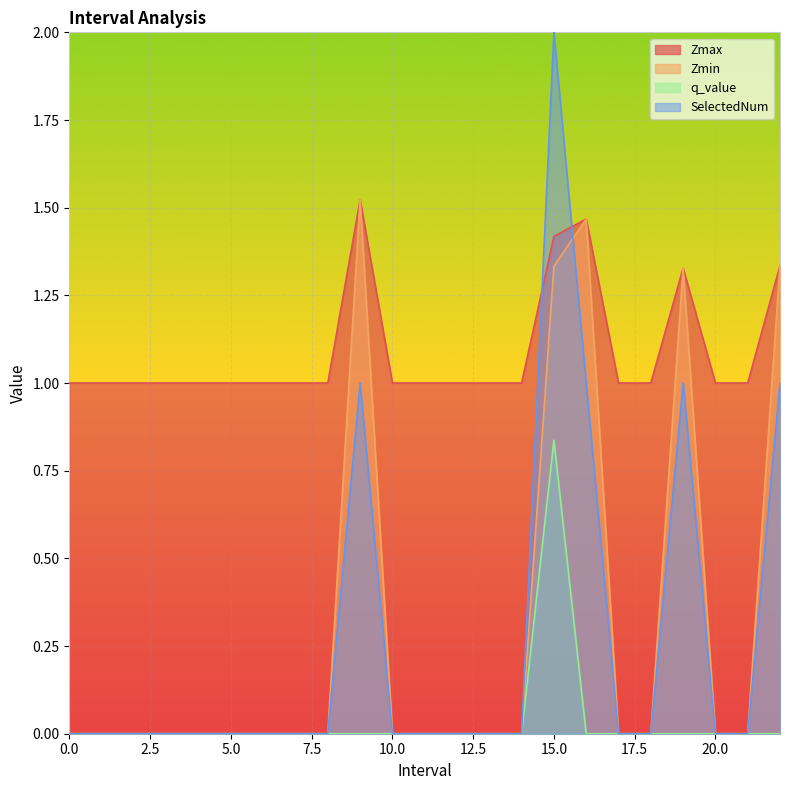

Between 7 and 19, which series saw the biggest shift?

Zmin